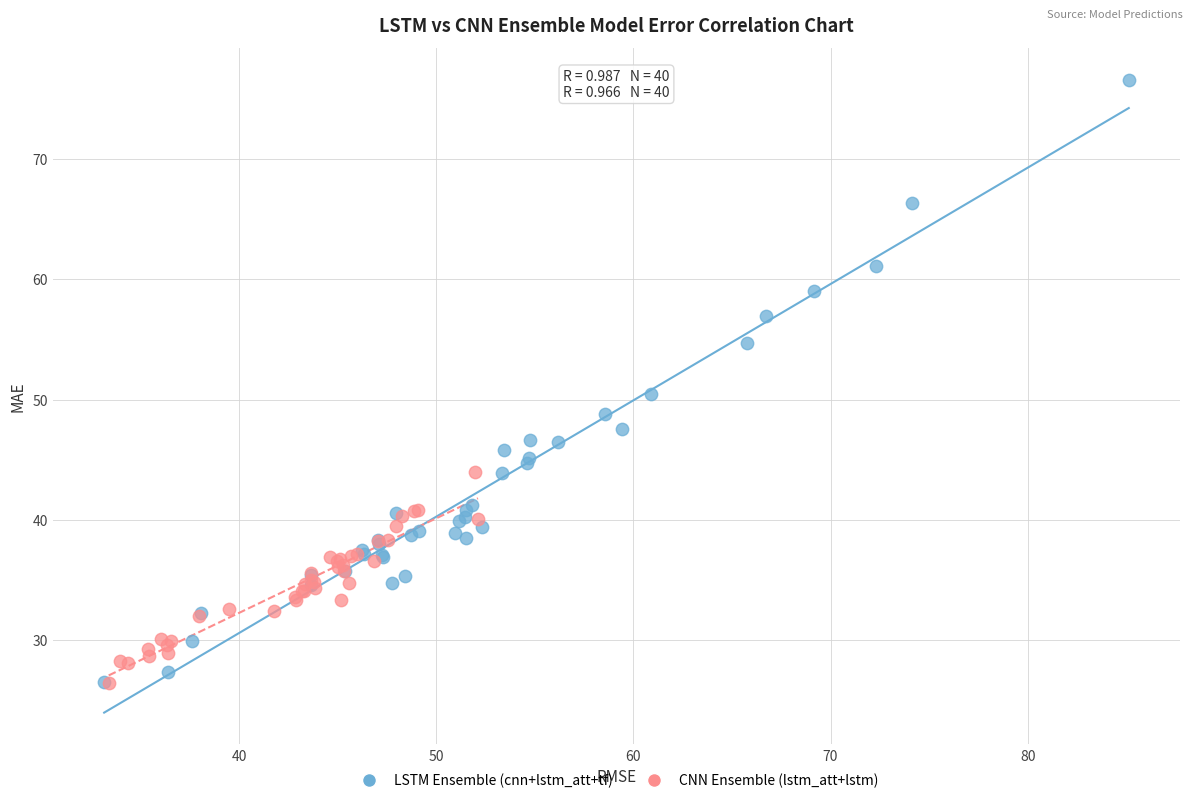

Which series reaches the maximum Y coordinate?

LSTM Ensemble (cnn+lstm_att+tf)